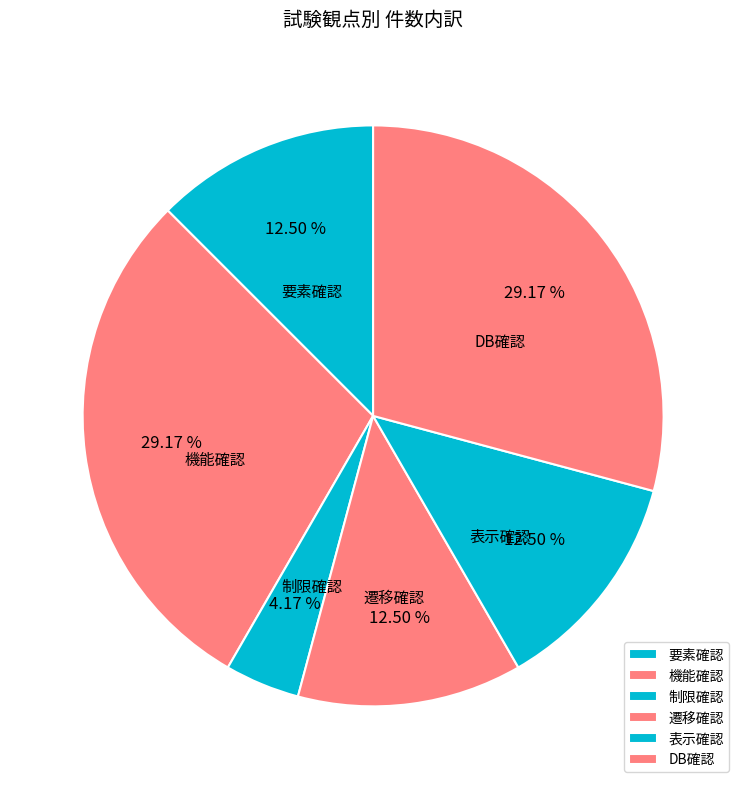

How many segments does this pie chart have?

6